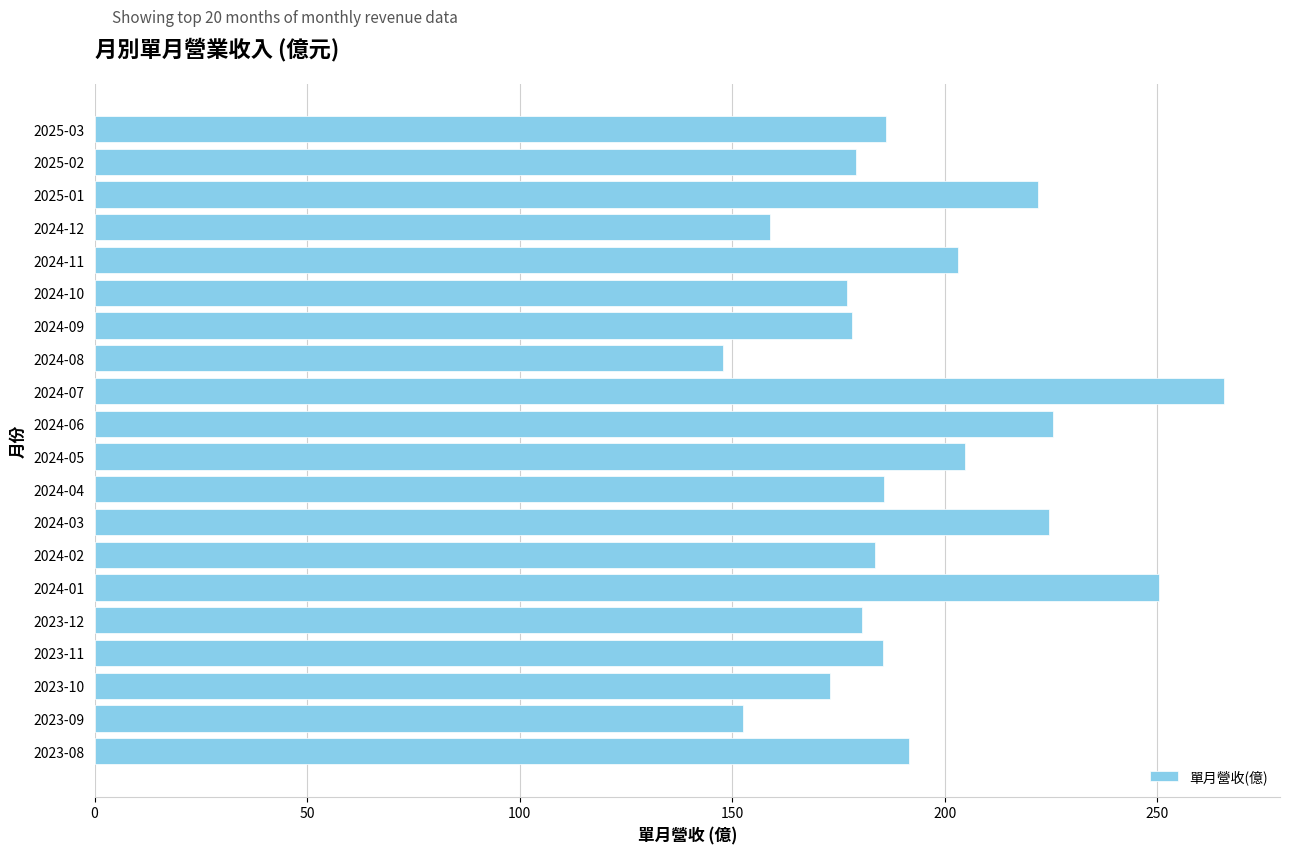

The chart shows a value of 225.5 at 2024-06. True or false?

True